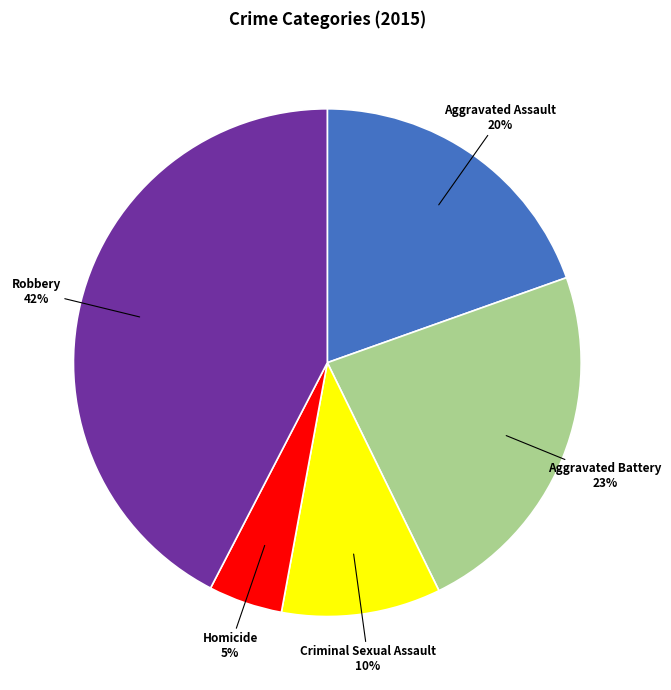

True or false: Aggravated Assault accounts for 20% of the total.

True